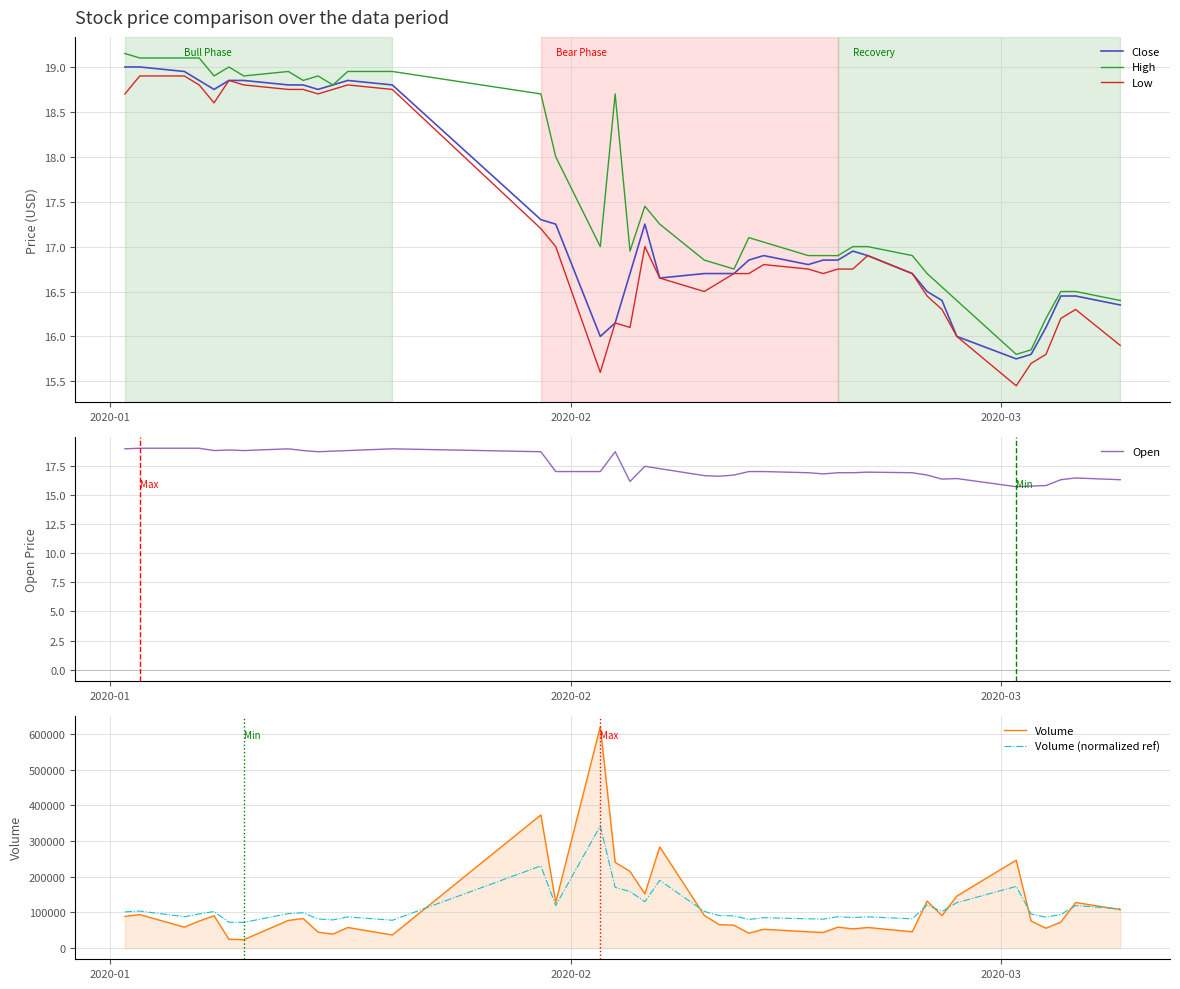

What are all the series names shown in the legend?

Close, High, Low, Open, Volume, Volume (normalized ref)